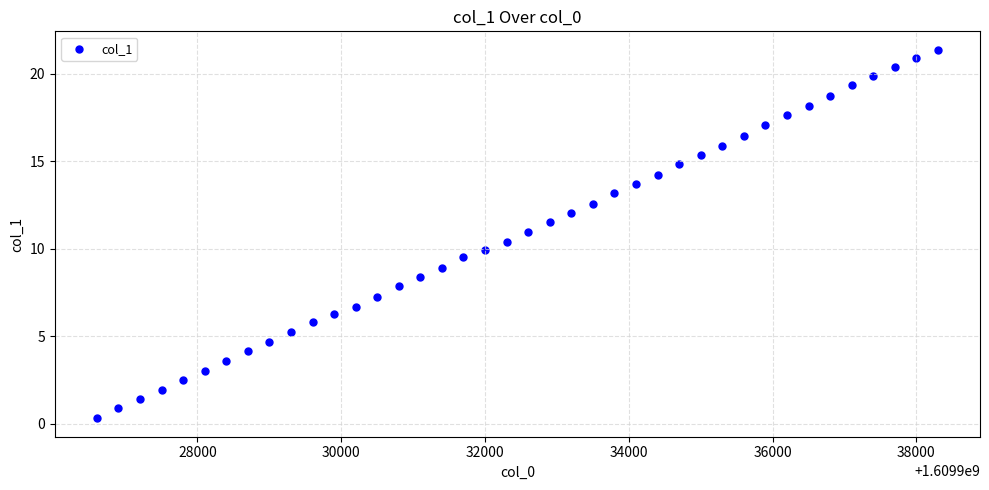

What is the range of X values (max minus min)?

11700.0